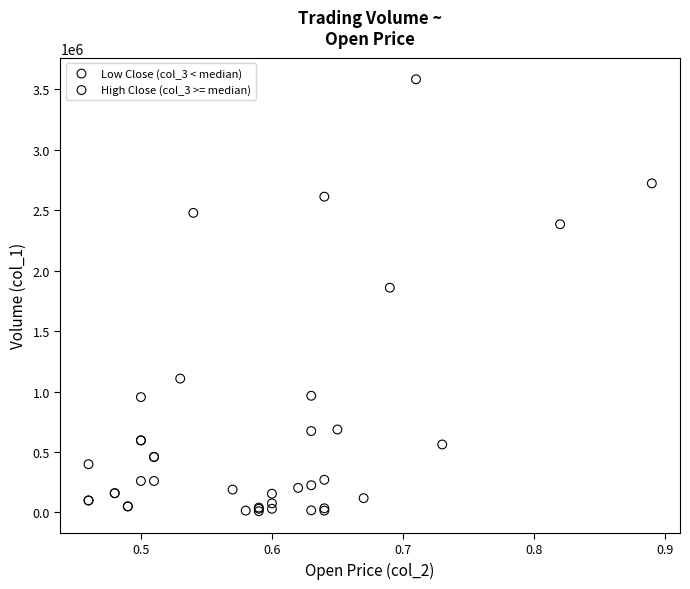

Which series has the widest spread of Y values?

Low Close (col_3 < median)